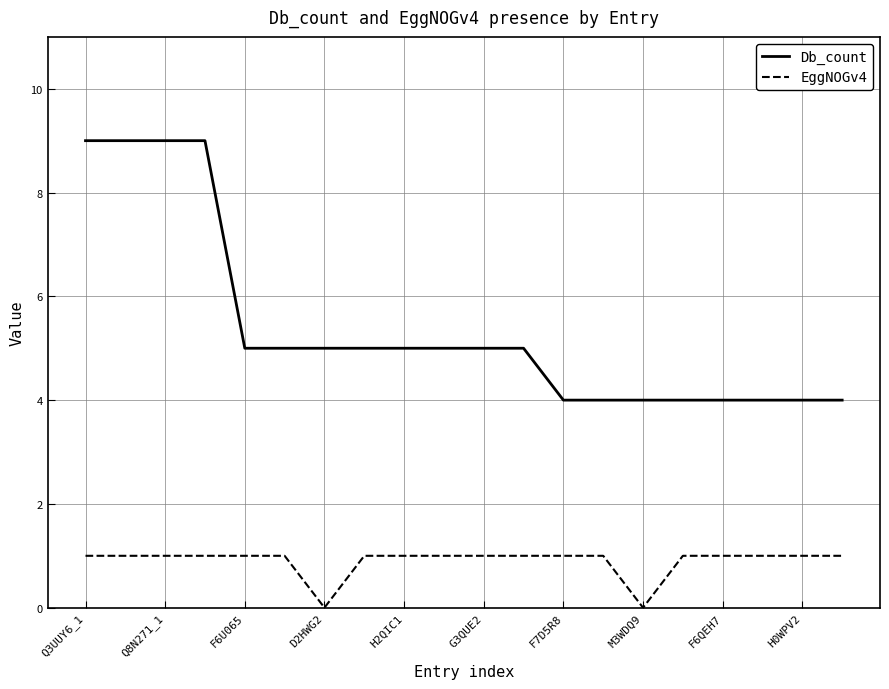

True or false: EggNOGv4 and Db_count cross at least once.

False